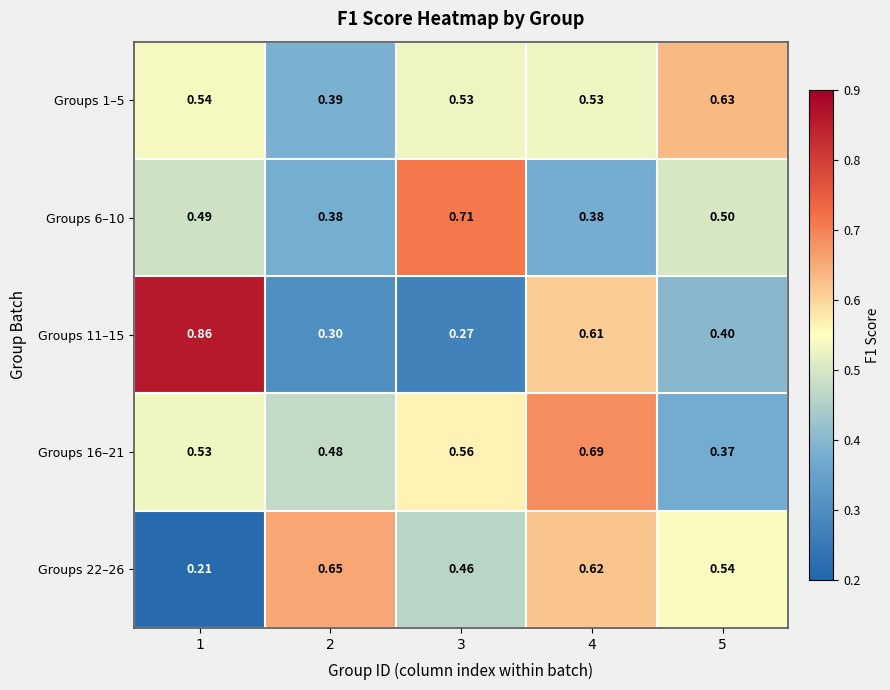

Is the value of Groups 1–5 at 3 greater than the value of Groups 16–21 at 3?

No